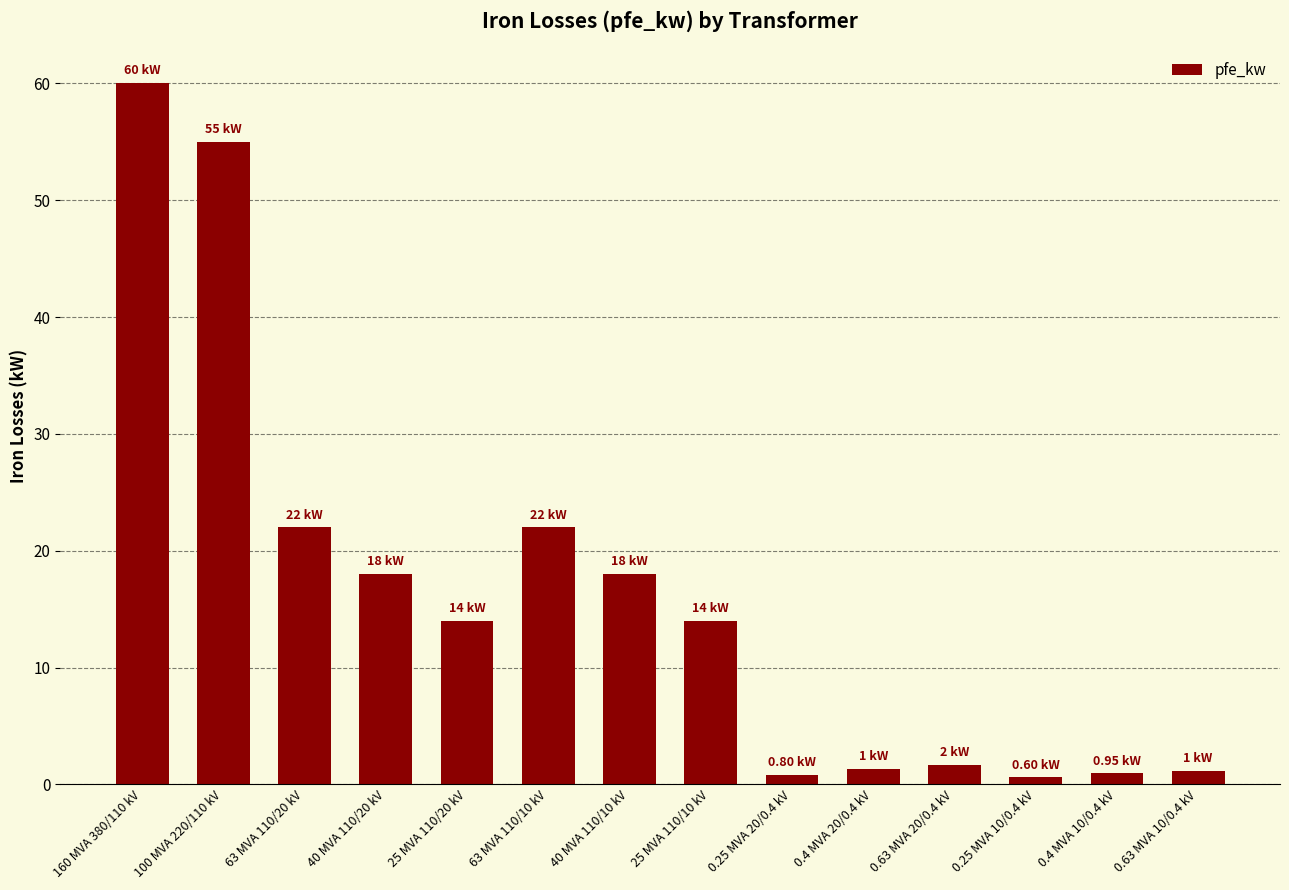

What is the label of the 14th bar from the left?

0.63 MVA 10/0.4 kV